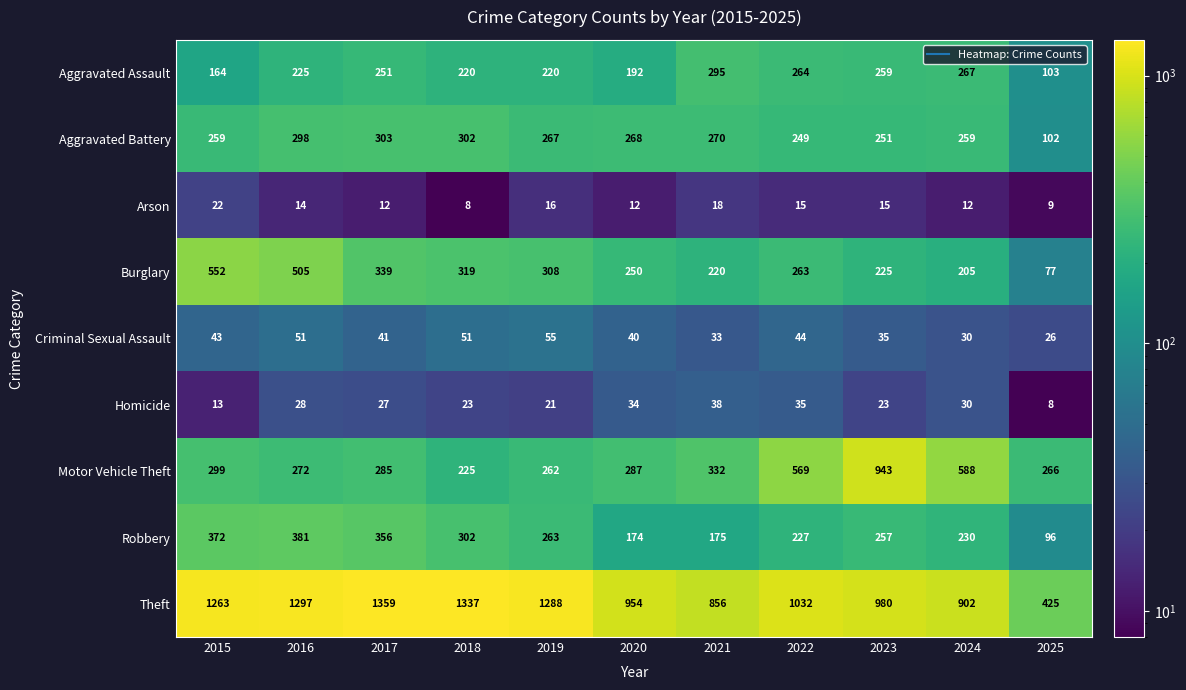

What value does the Aggravated Battery series have at 2018, to the nearest 10?

300